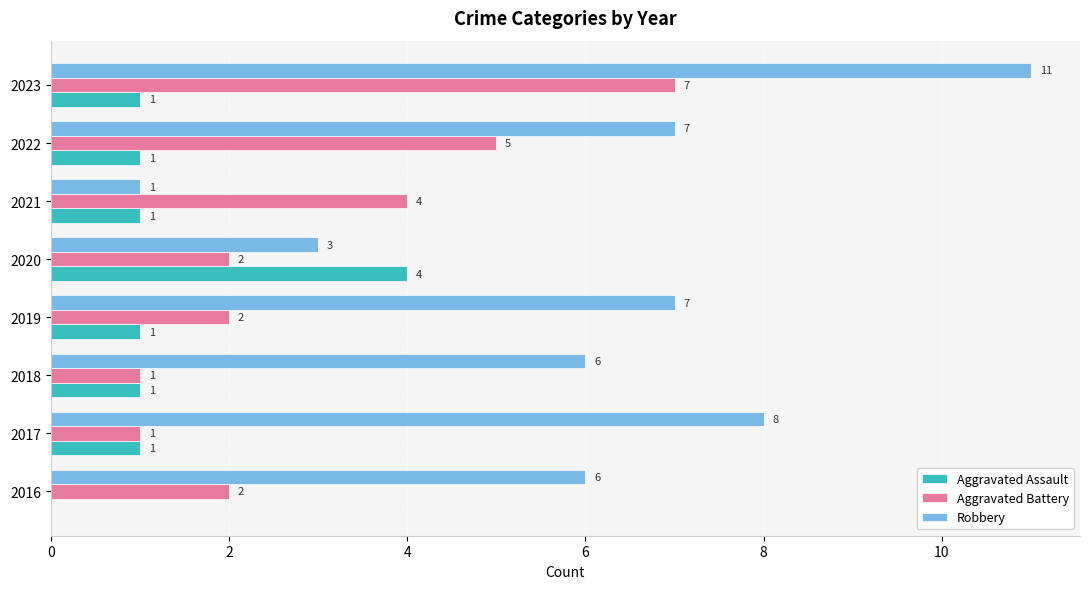

At which label is Aggravated Battery closest to 4?

2021